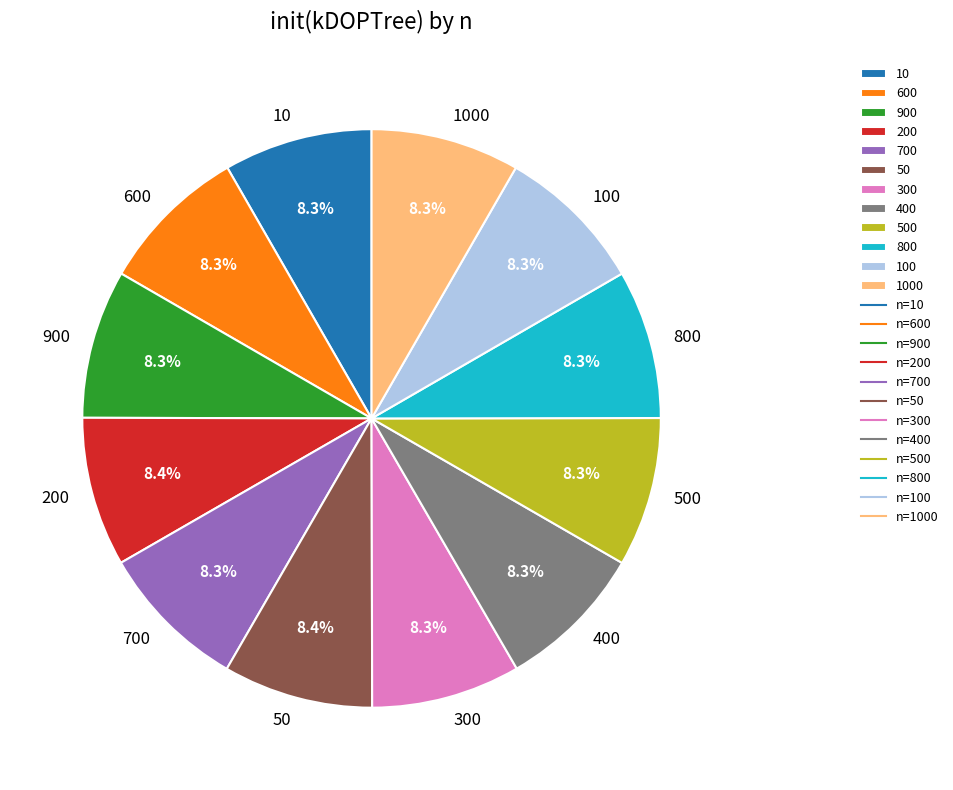

How many segments does this pie chart have?

12